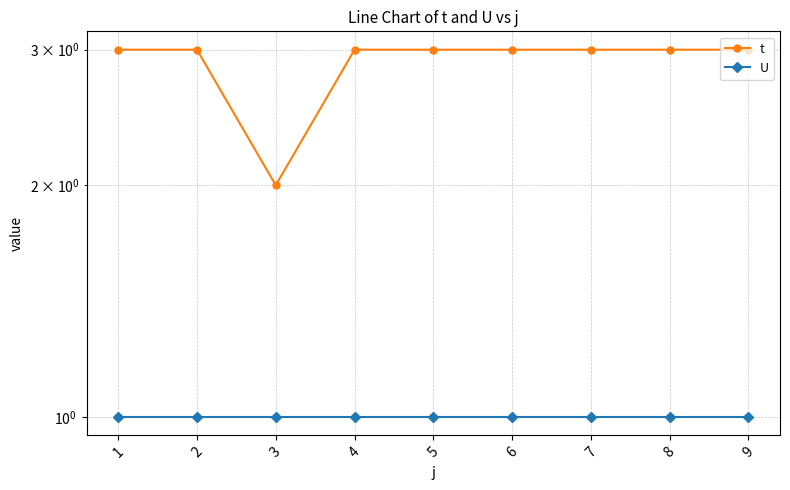

True or false: U and t cross at least once.

False